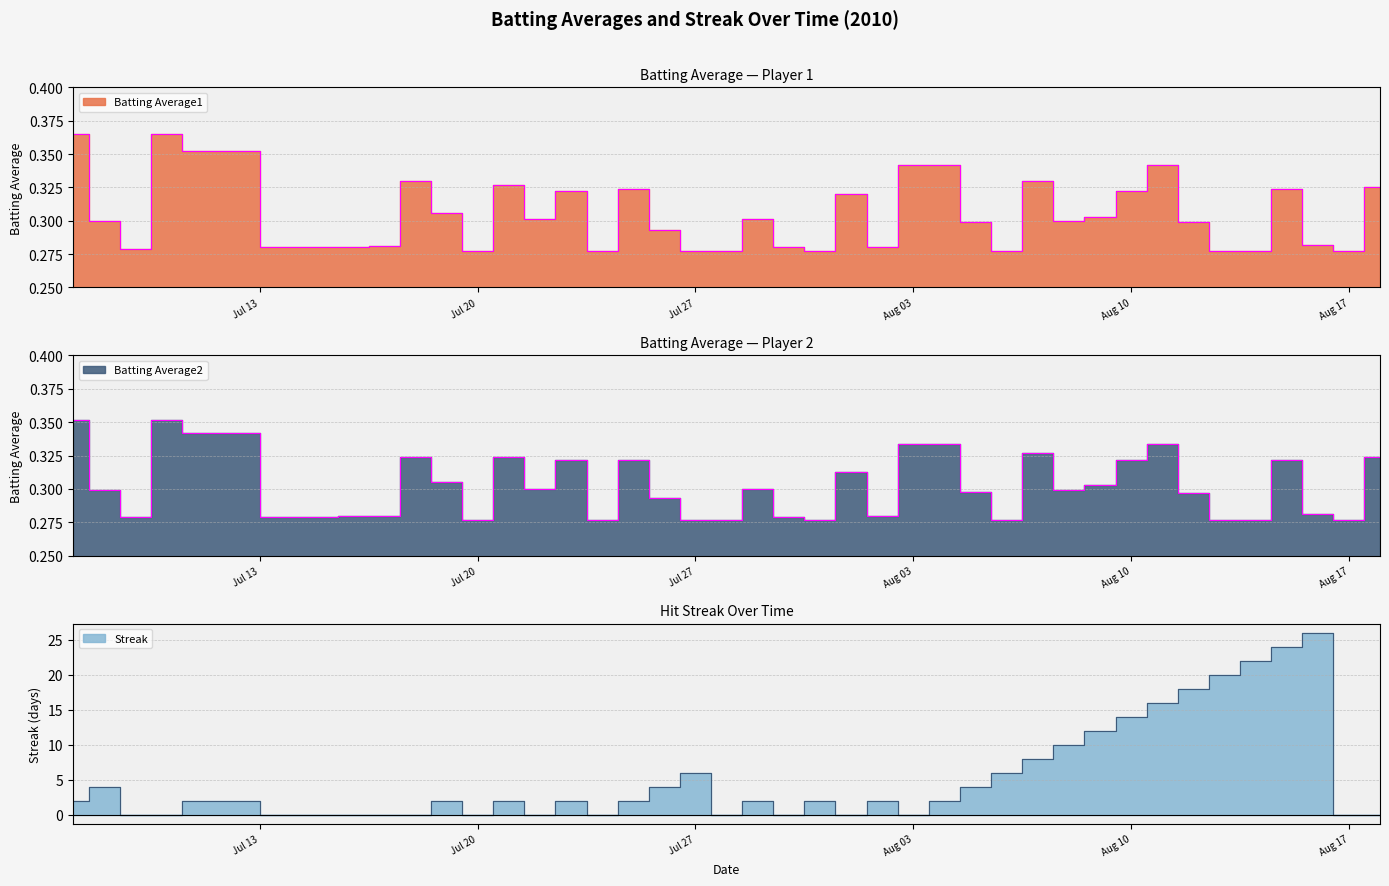

Rank the series by their maximum value, from highest to lowest.

Streak, Batting Average1, Batting Average2